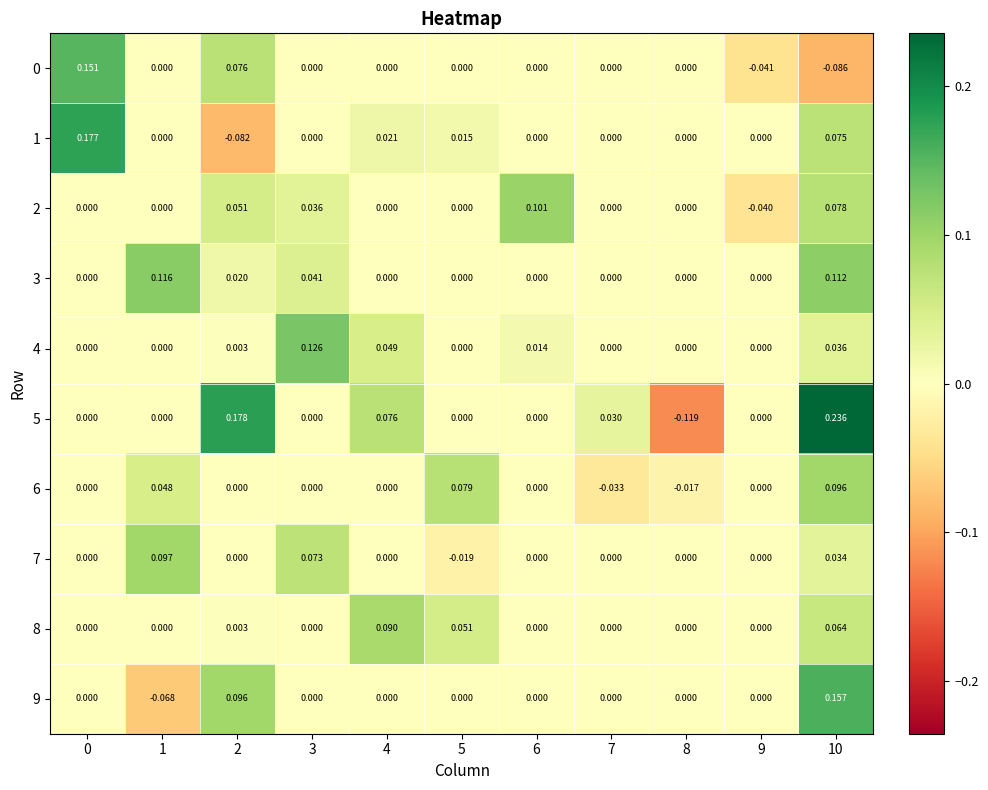

Is the value of 5 at 5 greater than the value of 1 at 4?

No